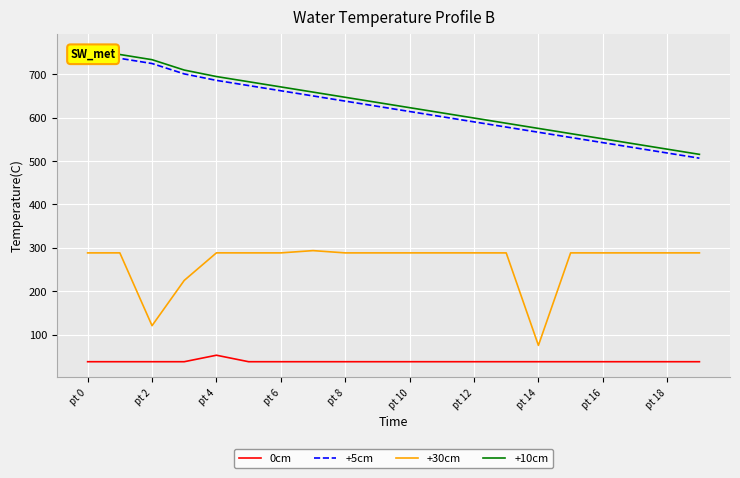

True or false: +5cm has a value of 1014.2 at pt 0.

False